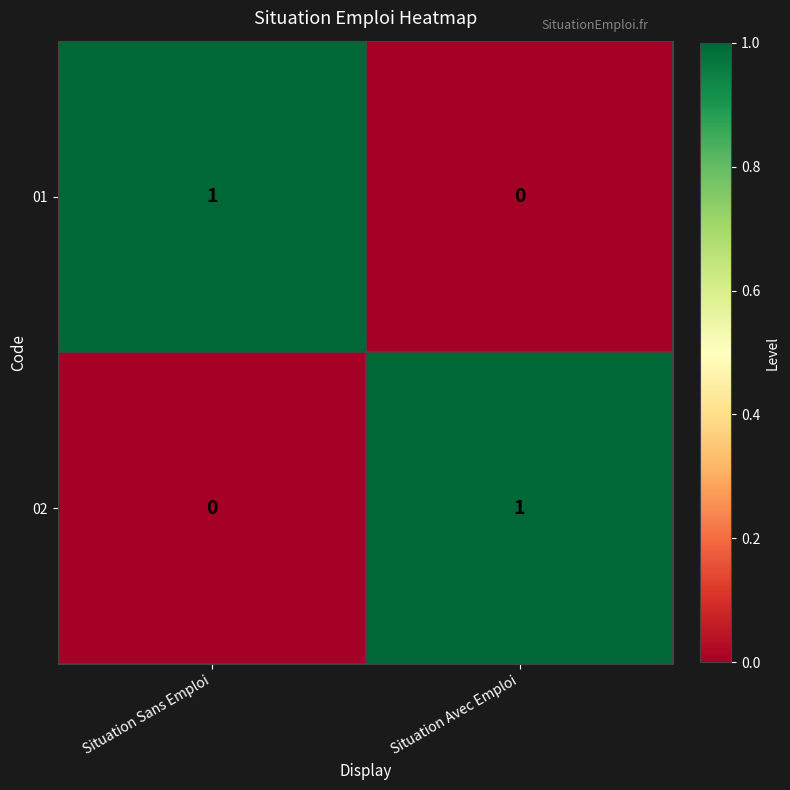

Reading left to right, extract all data points from this chart.

01: 1	0
02: 0	1